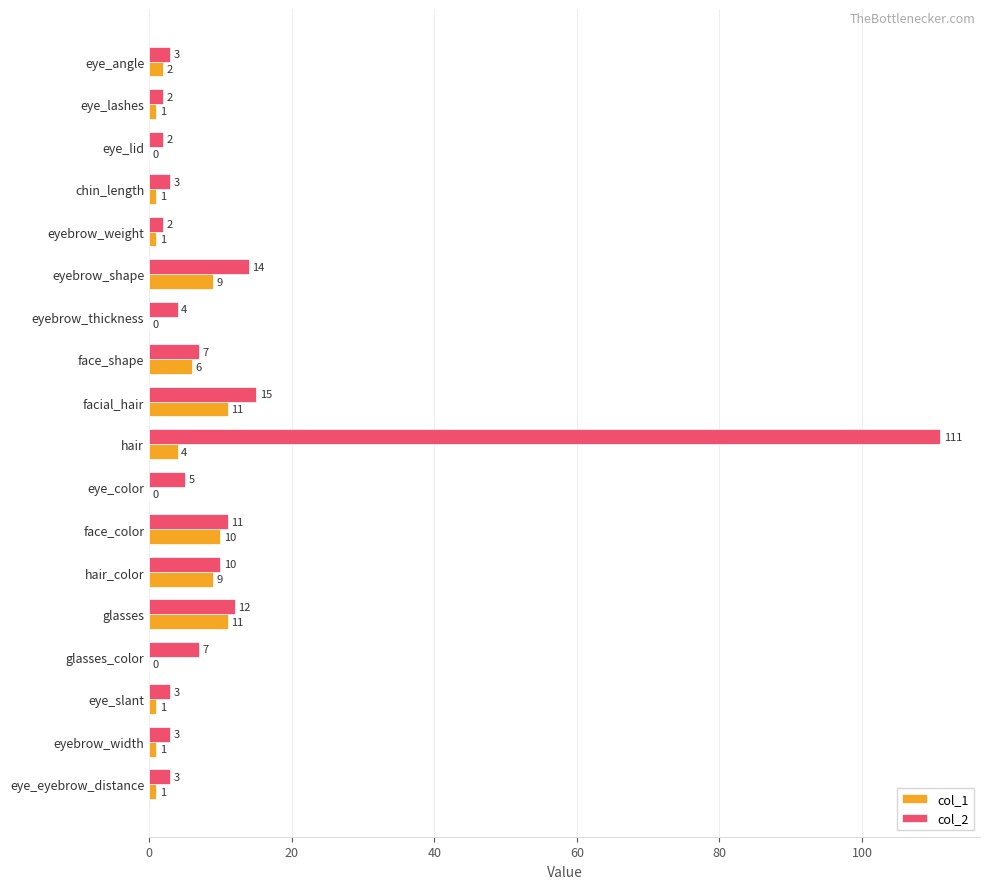

The value of col_1 at eye_eyebrow_distance is 1. True or false?

True